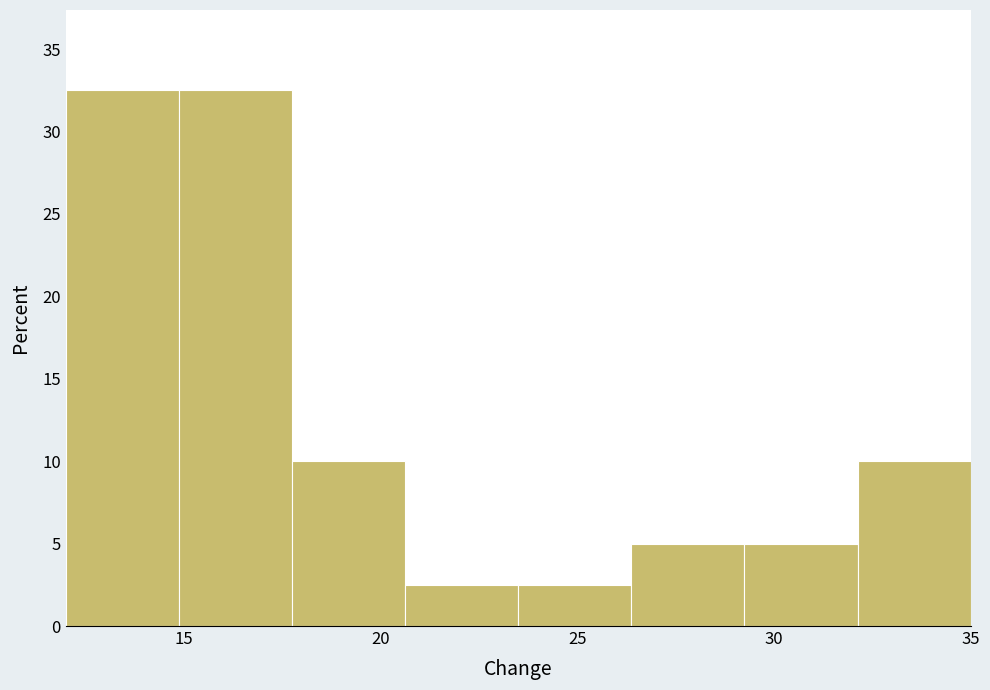

Reading left to right, list every bar in this chart as the range it spans on the x-axis followed by its height. Neither the bar edges nor the heights are printed on the chart, so give them approximately, as read against the axes.

12.0 to 15.0: 32.5
15.0 to 18.0: 32.5
18.0 to 20.5: 10.0
20.5 to 23.5: 2.5
23.5 to 26.5: 2.5
26.5 to 29.5: 5.0
29.5 to 32.0: 5.0
32.0 to 35.0: 10.0